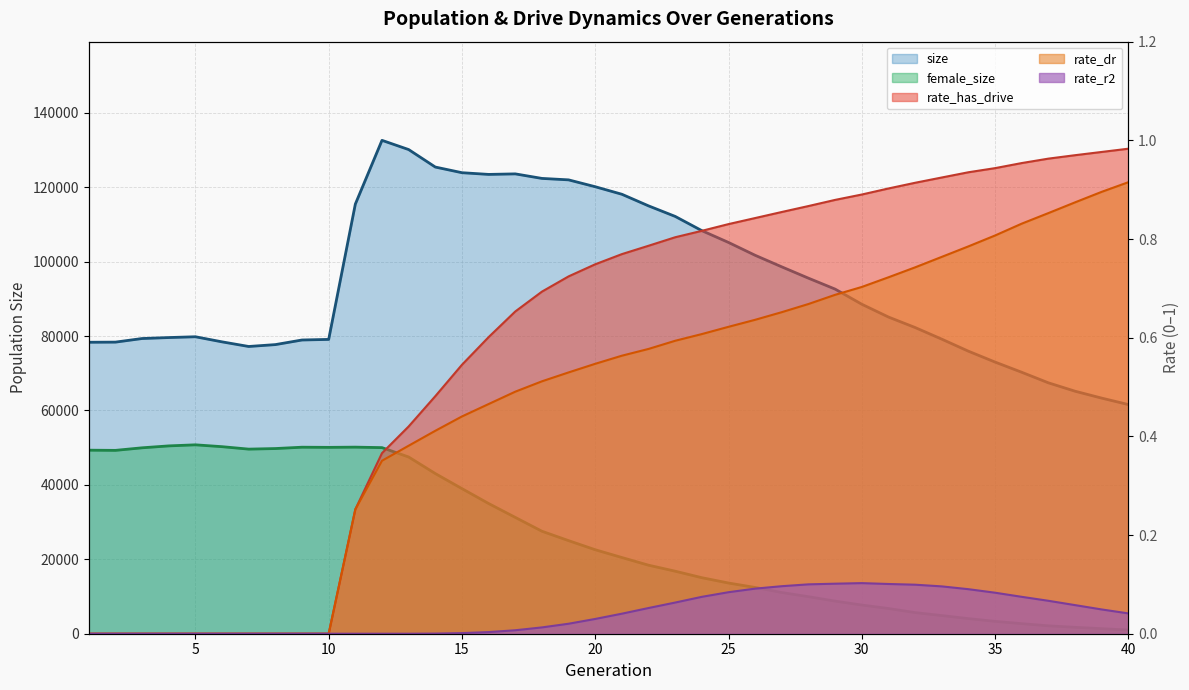

What is the highest value of the size series?

132582.0